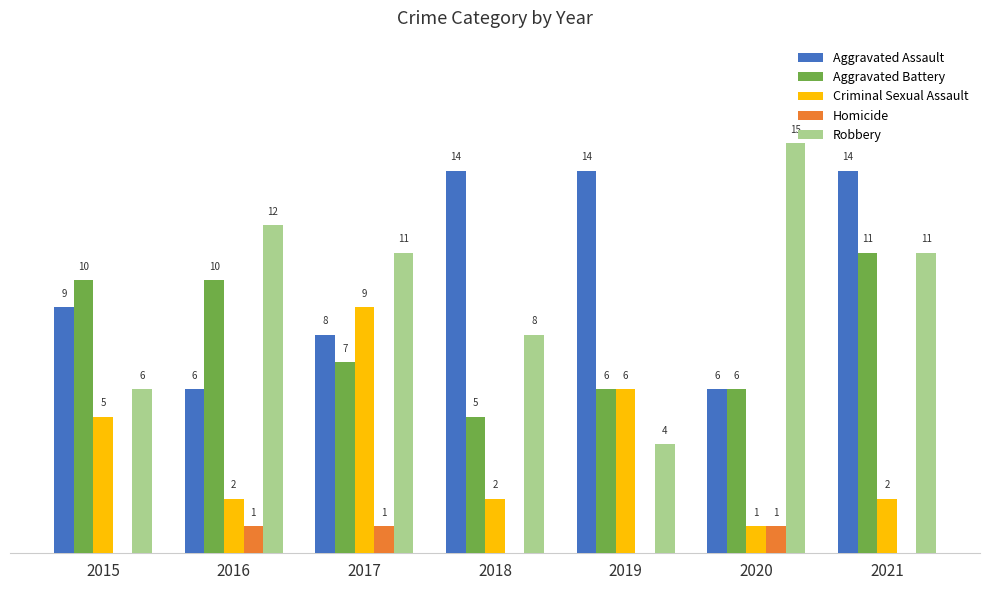

Which series changed the most between 2015 and 2016?

Robbery